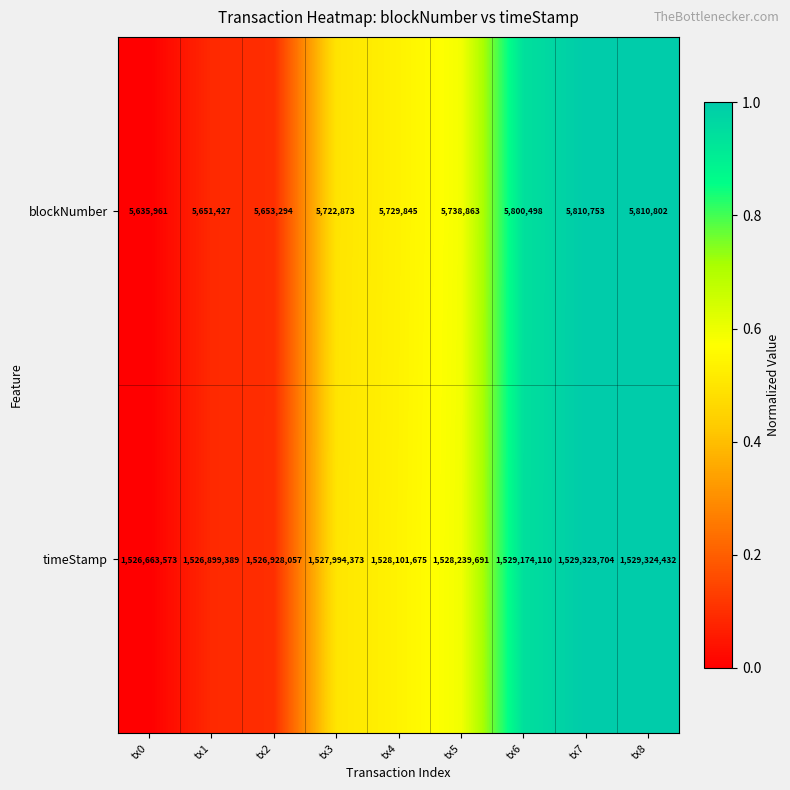

Between tx5 and tx8, which series saw the biggest shift?

timeStamp